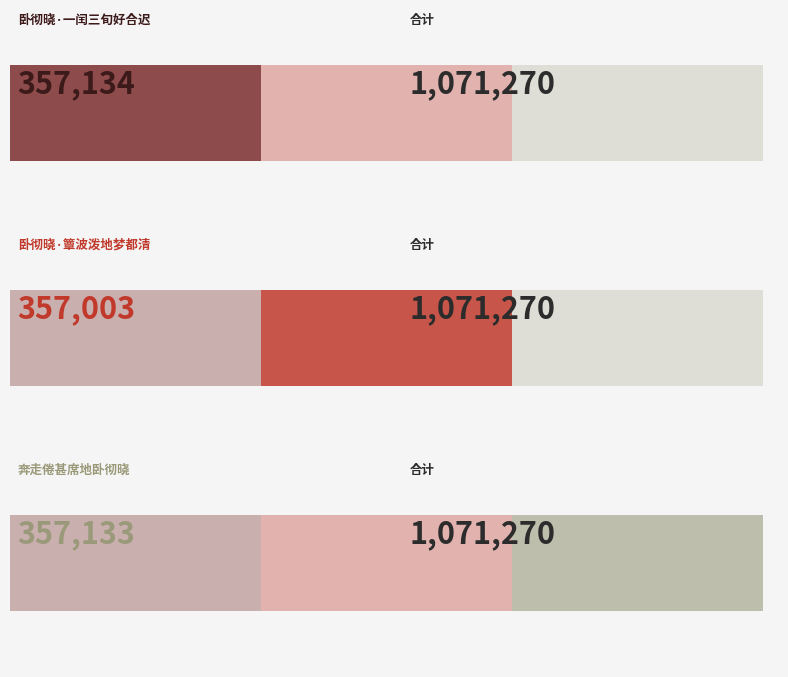

Which has a higher value, 卧彻晓·一闰三旬好合迟 or 奔走倦甚席地卧彻晓?

卧彻晓·一闰三旬好合迟